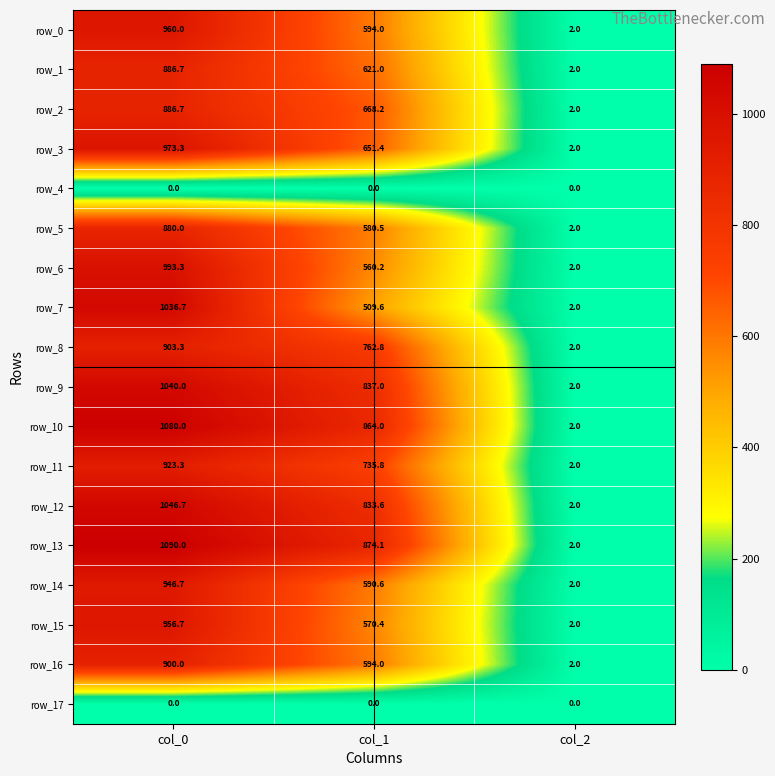

What is the sum of the row_0 values at col_2 and col_1?

596.0